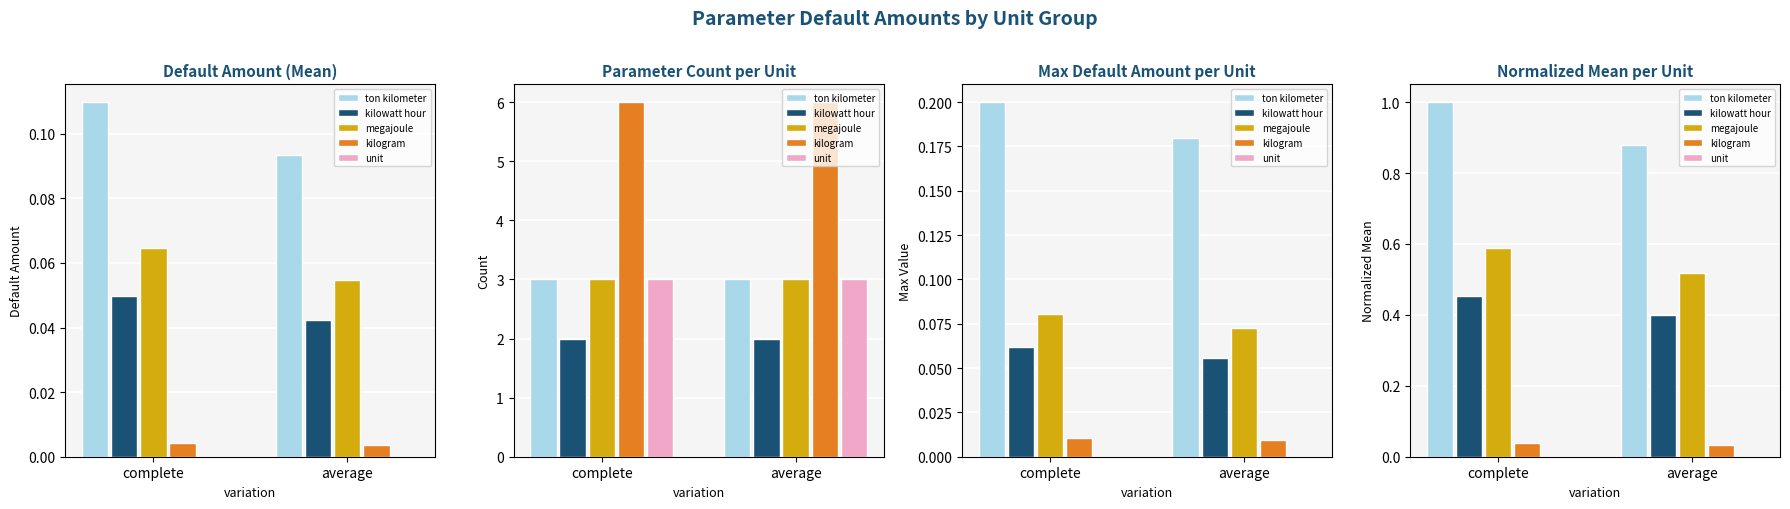

At how many categories does at least one series exceed 0?

2